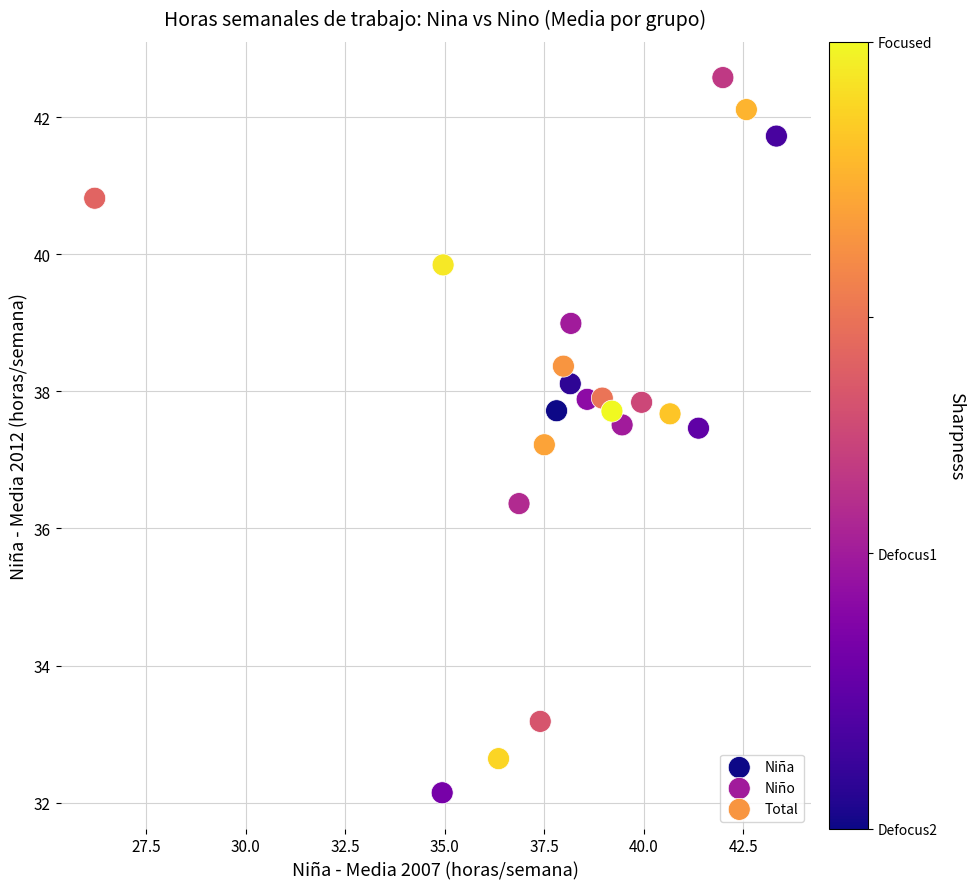

Which series contains the lowest Y value?

Niña